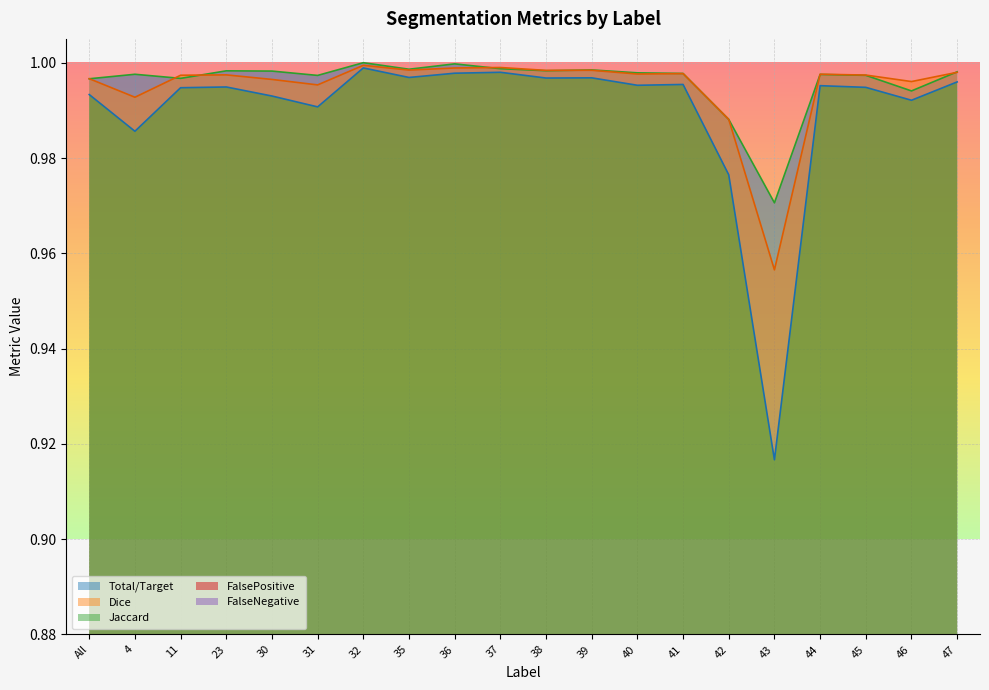

Which label corresponds to the largest value in the chart?

32